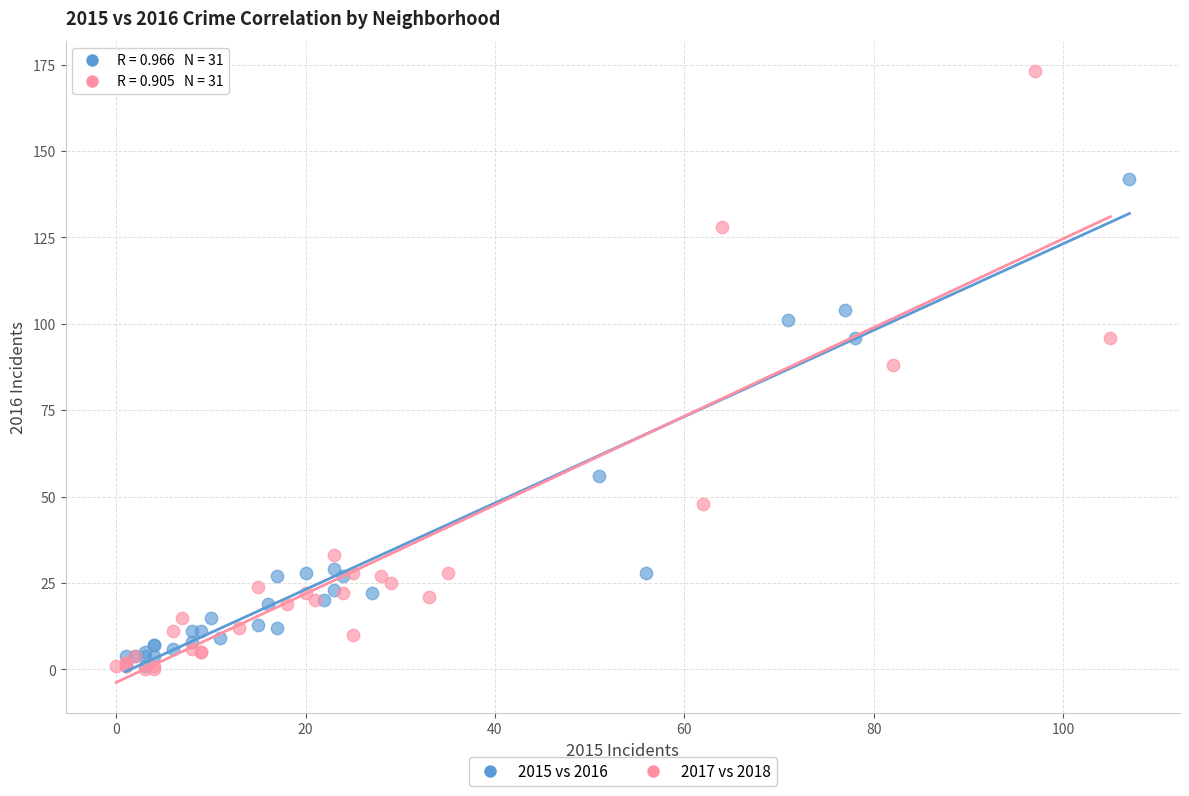

Which series contains the highest Y value?

2017 vs 2018